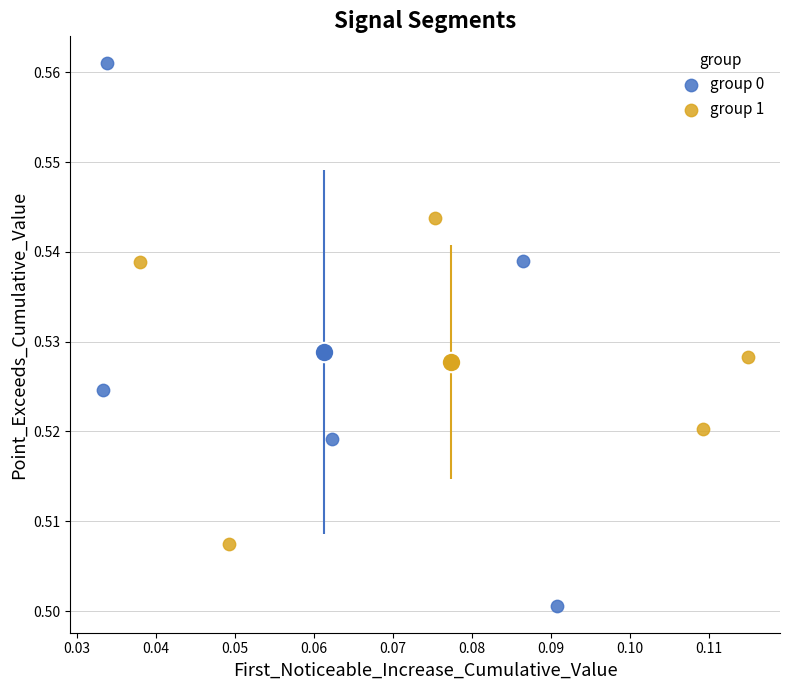

Which series contains the lowest Y value?

group 0